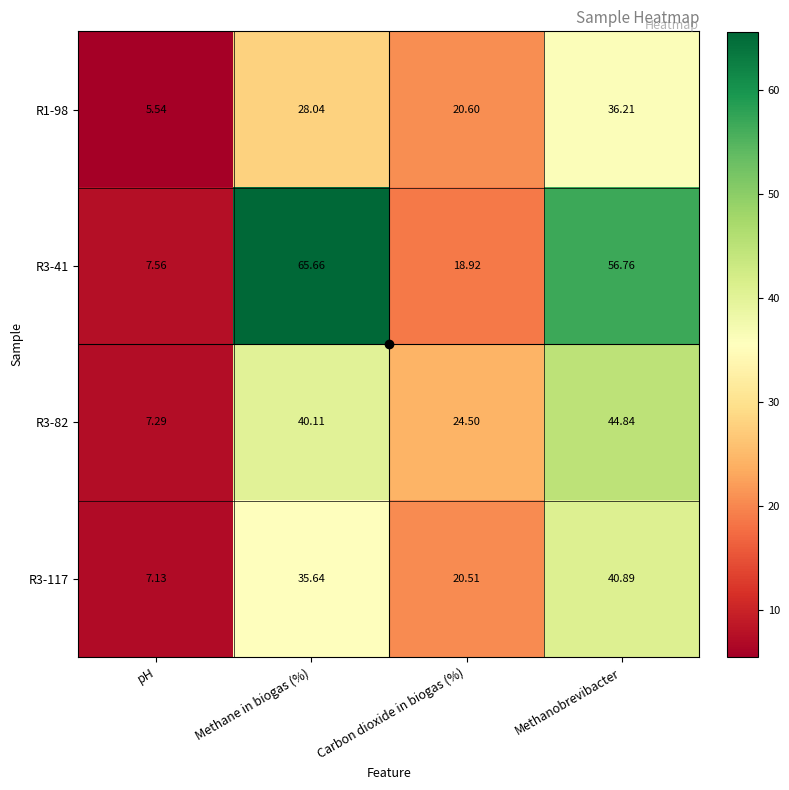

At which label does R3-41 first exceed 56?

Methane in biogas (%)